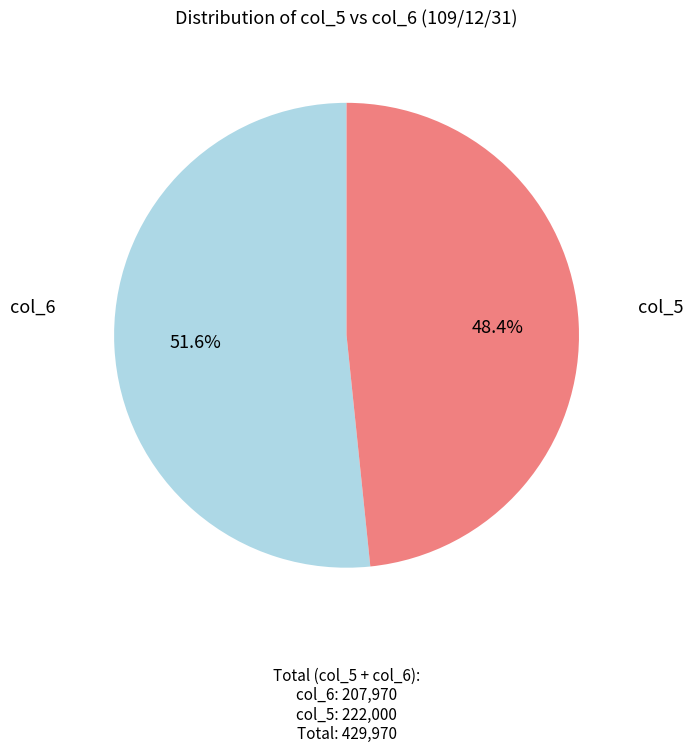

Does any single category account for the majority?

Yes